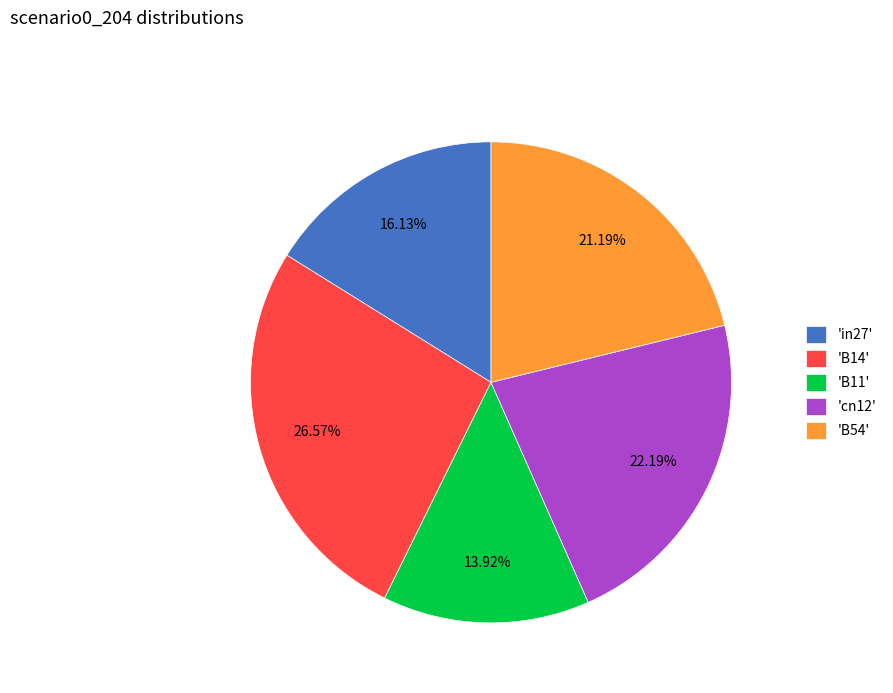

Is there a majority slice in this chart?

No